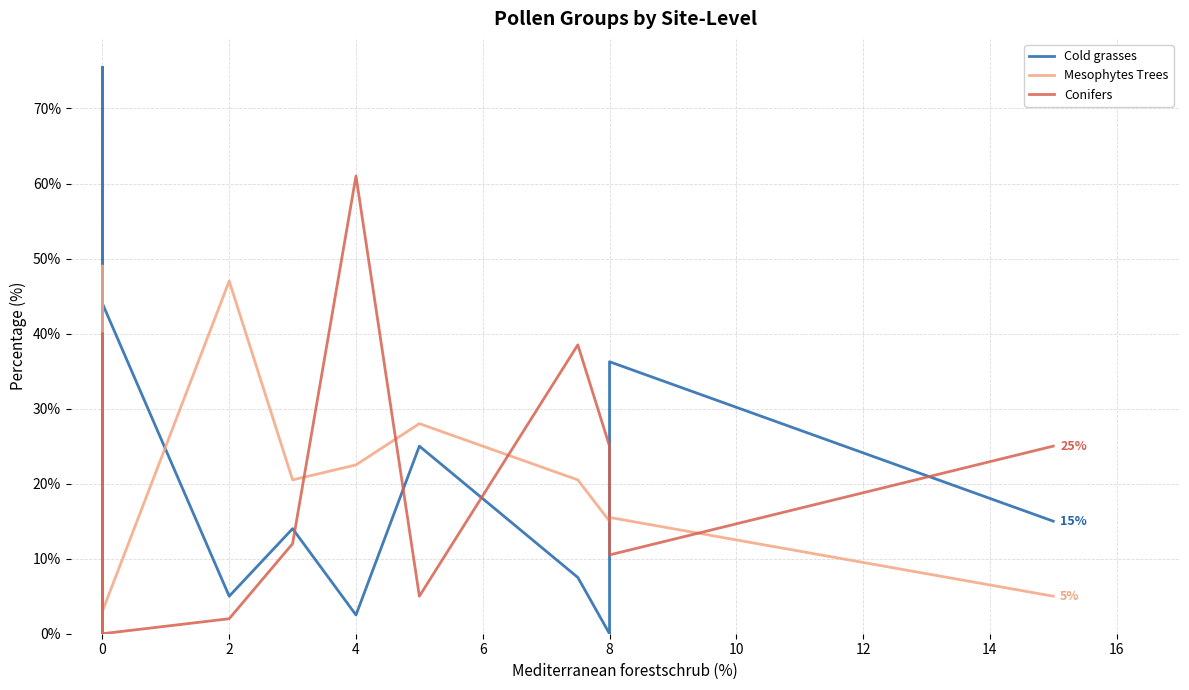

The Mesophytes Trees series shows 1.2 at 0. True or false?

False